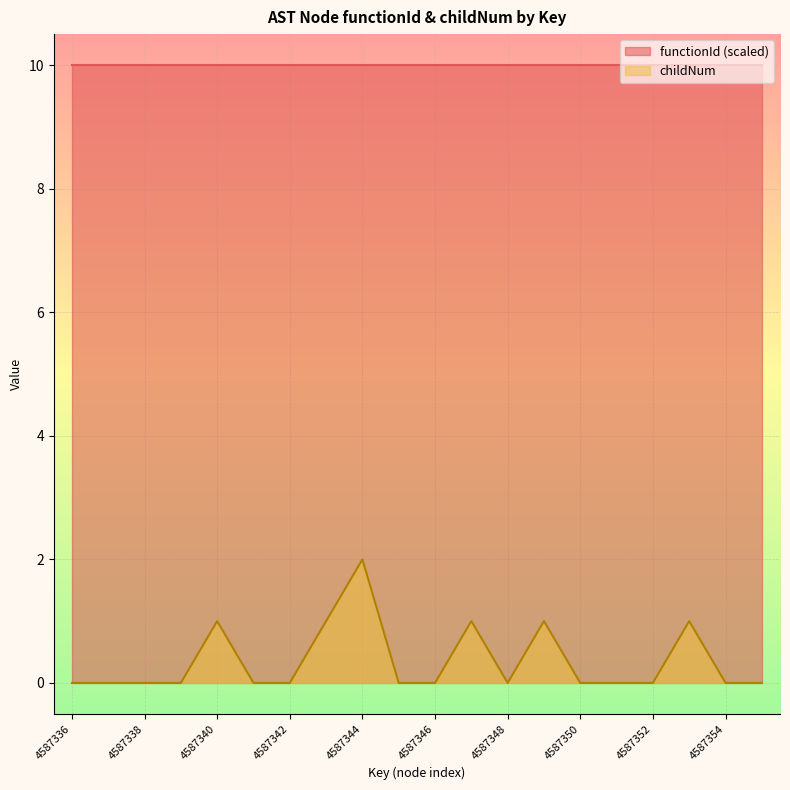

List the labels in order of value, smallest first.

4587336, 4587337, 4587338, 4587339, 4587341, 4587342, 4587345, 4587346, 4587348, 4587350, 4587351, 4587352, 4587354, 4587355, 4587340, 4587343, 4587347, 4587349, 4587353, 4587344